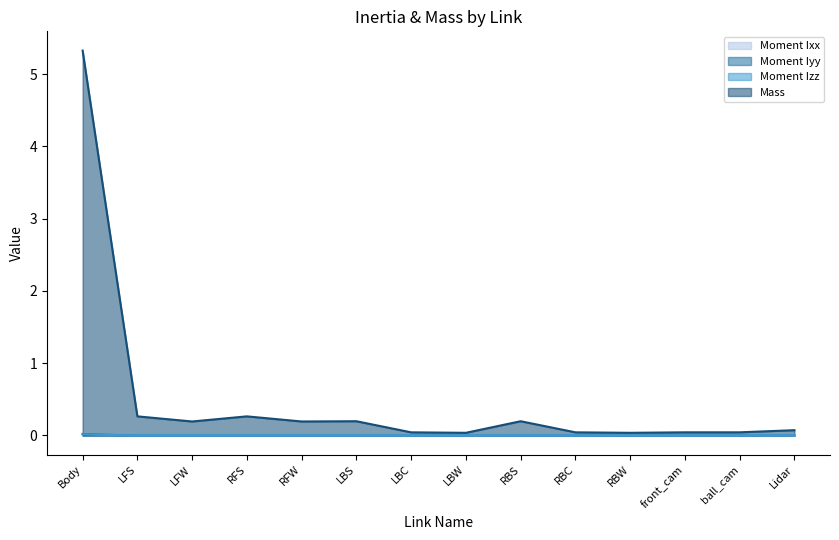

What position from the left is RBW?

11